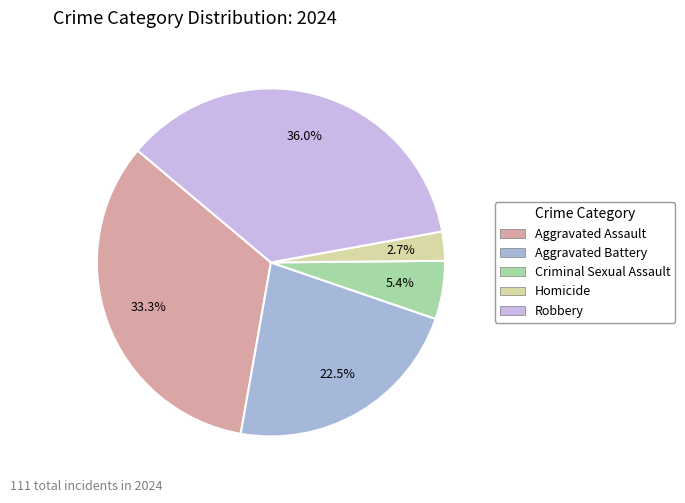

To the nearest percent, what is the combined percentage of Aggravated Assault and Robbery?

69%